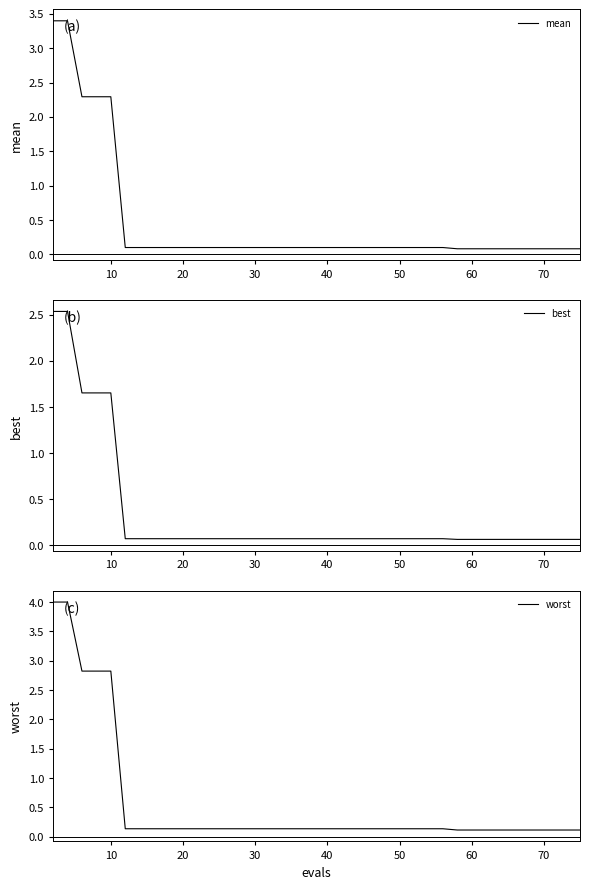

What is the highest value of the mean series?

3.4